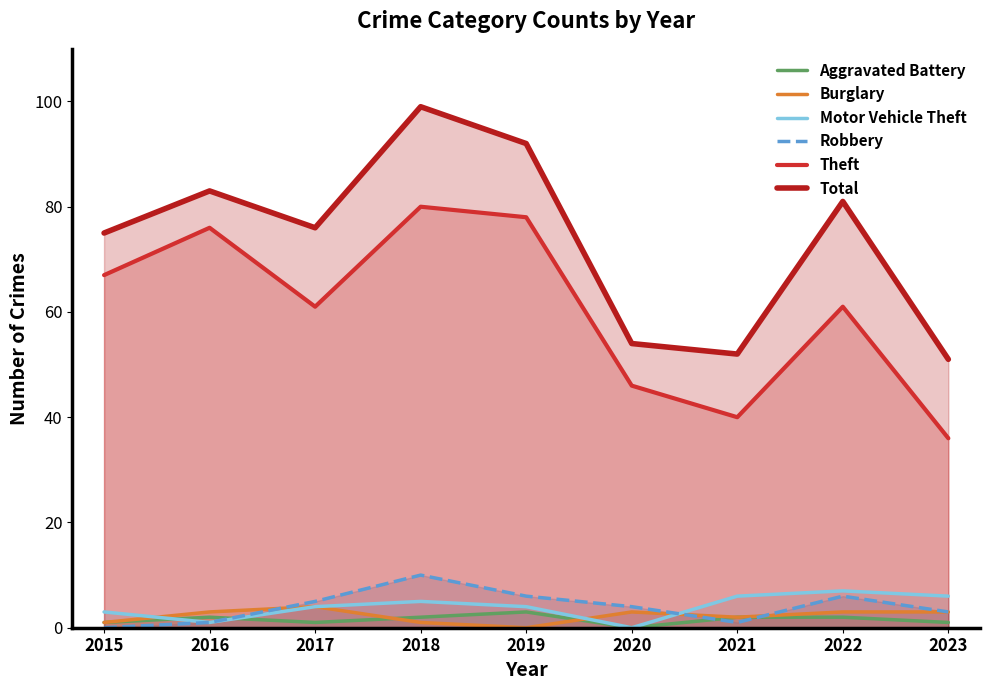

True or false: Burglary and Motor Vehicle Theft intersect in this chart.

True